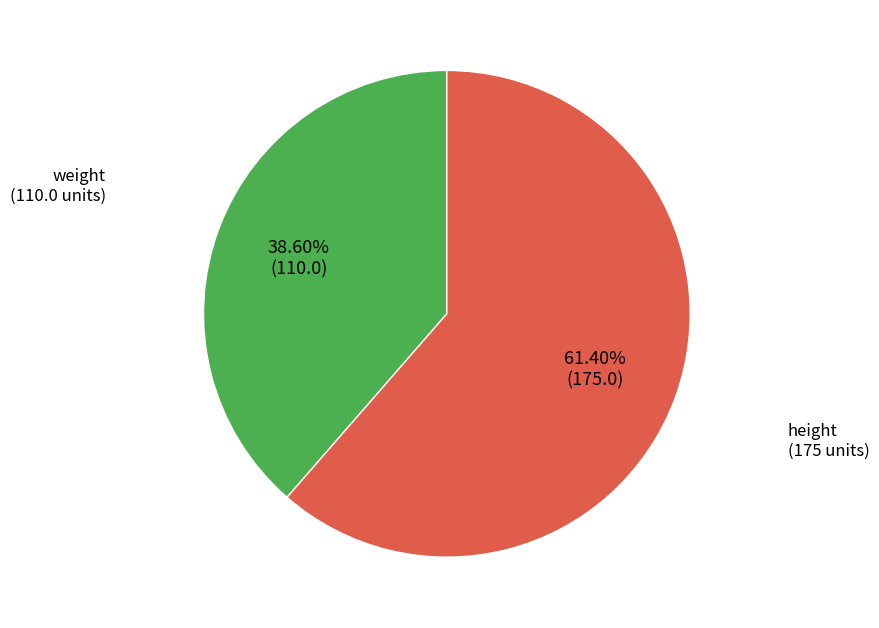

Which category has the biggest portion of the pie?

height